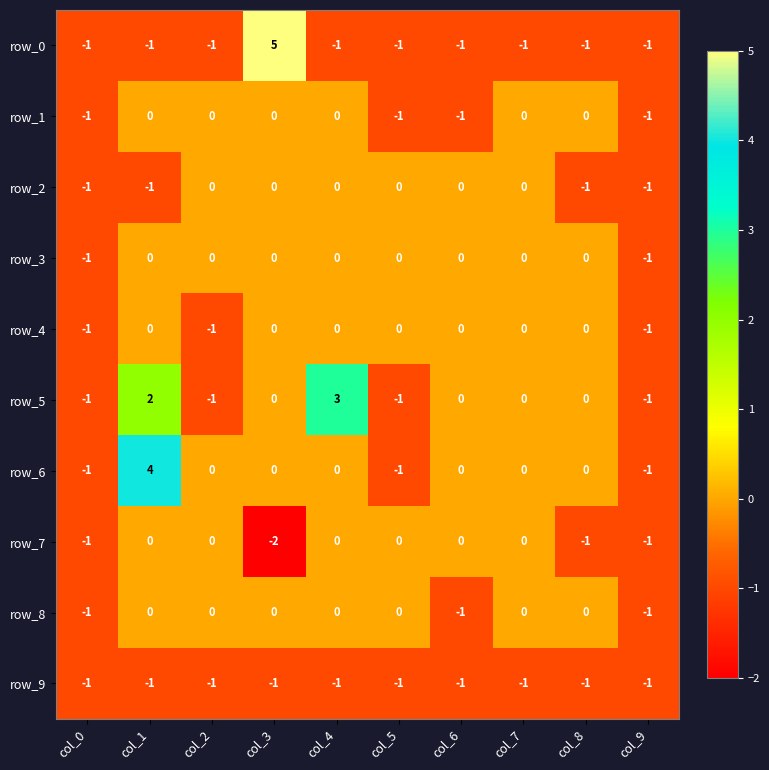

Is the value of row_9 at col_7 greater than the value of row_4 at col_5?

No